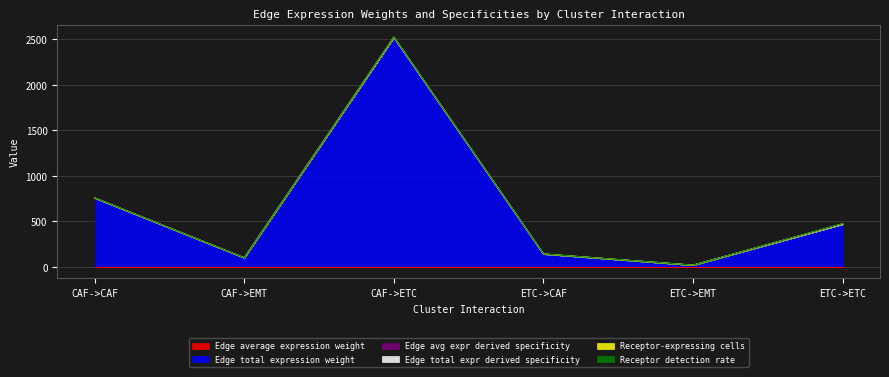

Reading left to right, transcribe all the data shown in this chart.

Edge average expression weight: 0.0	0.0	0.0	0.0	0.0	0.0
Edge total expression weight: 756.1	98.8	2520.1	140.7	18.4	468.9
Edge total expr derived specificity: 756.6	99.2	2521.1	140.8	18.4	469.1